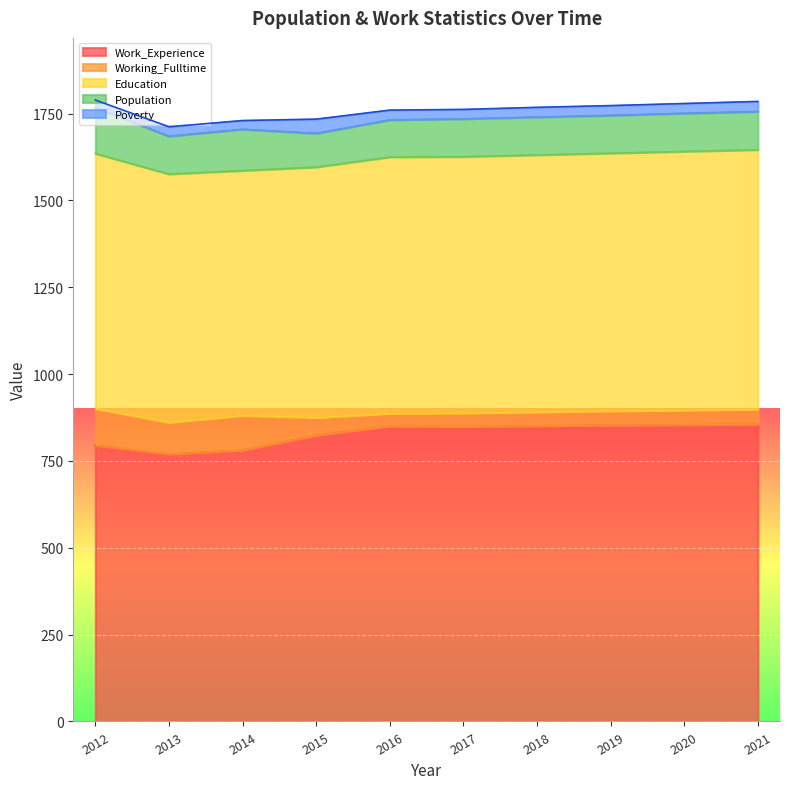

Where is the first local maximum for Poverty?

2013